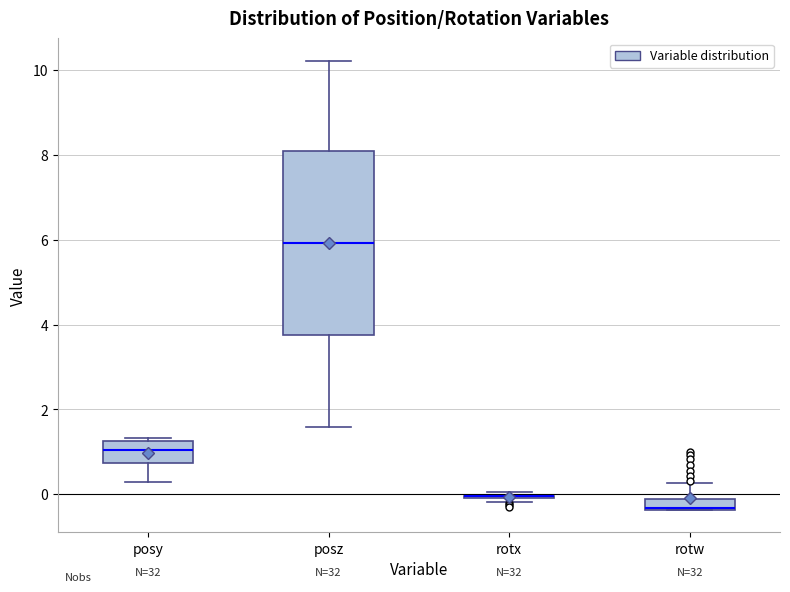

Comparing the boxes themselves (not the whiskers), which one is the tallest?

posz